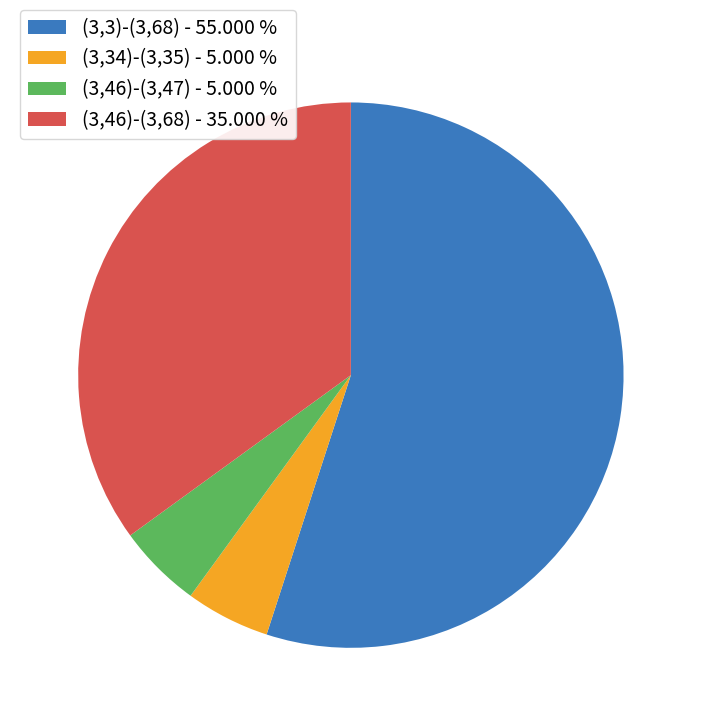

Is it true that (3,34)-(3,35) is 5% of the pie?

True